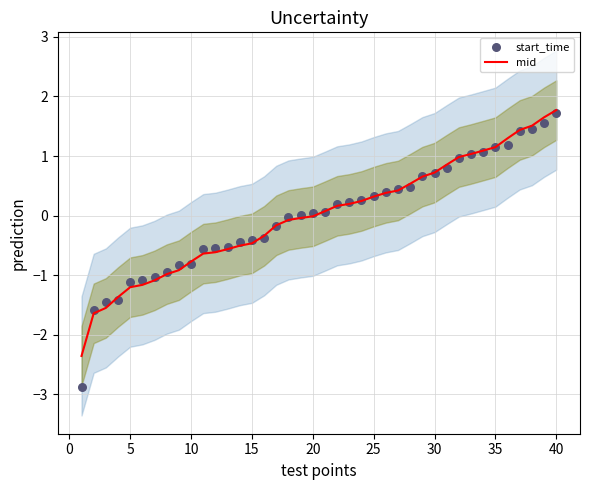

What are all the series names shown in the legend?

mid, start_time